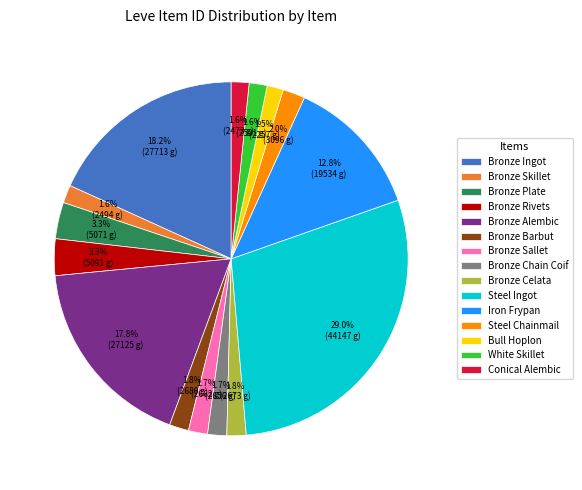

Is Bronze Barbut the majority of the pie?

No